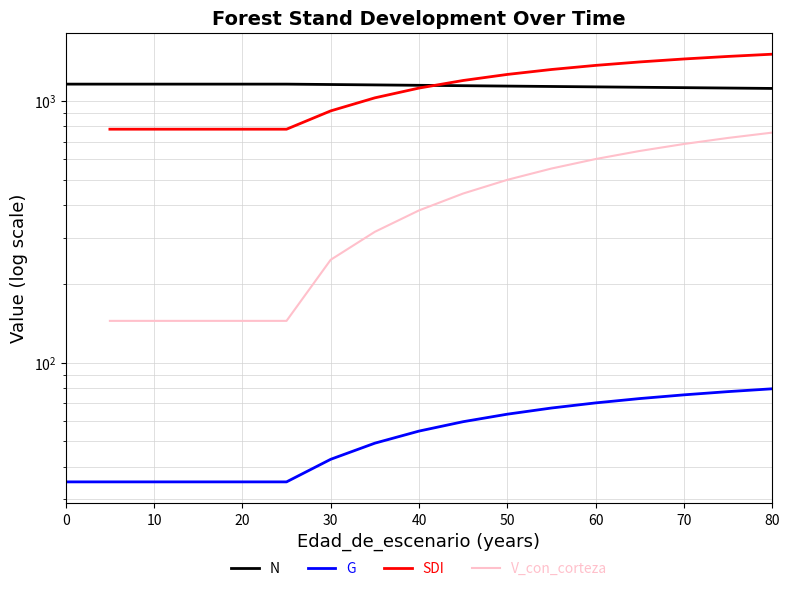

True or false: G and N cross at least once.

False